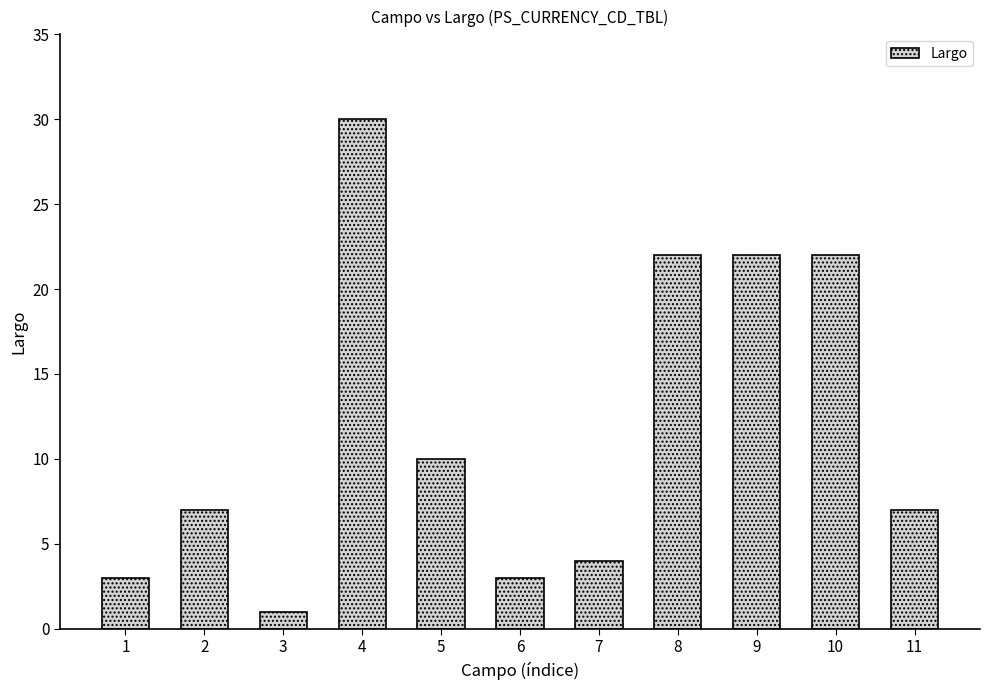

How many distinct data groups are displayed?

1